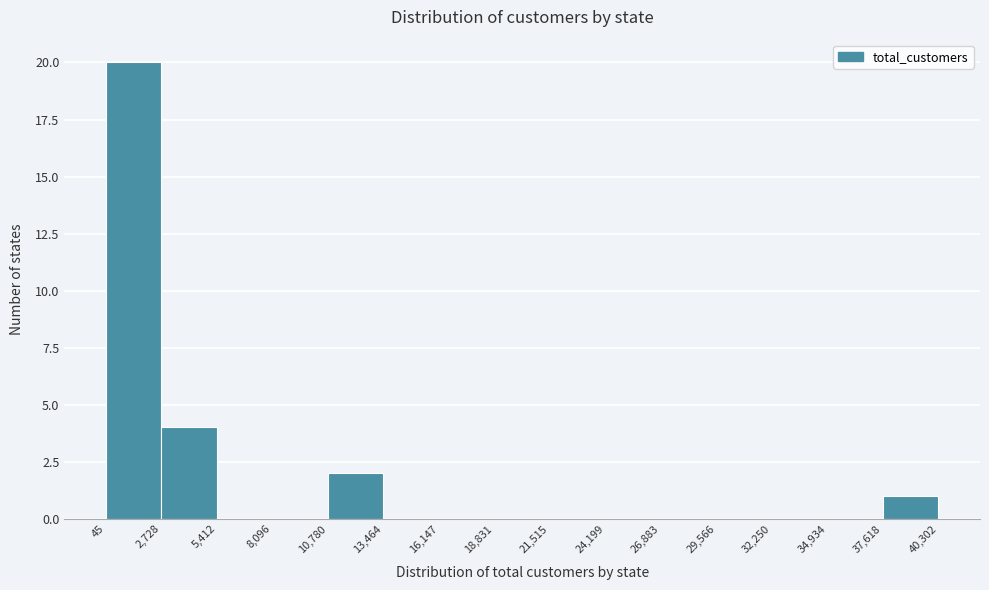

Which range on the x-axis has the tallest bar?

45 to 2,728